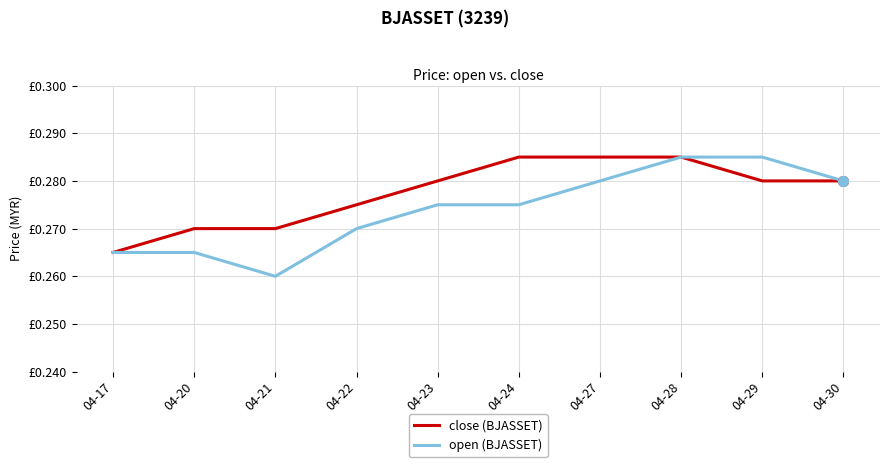

Is this an area chart (filled region under the line)?

No